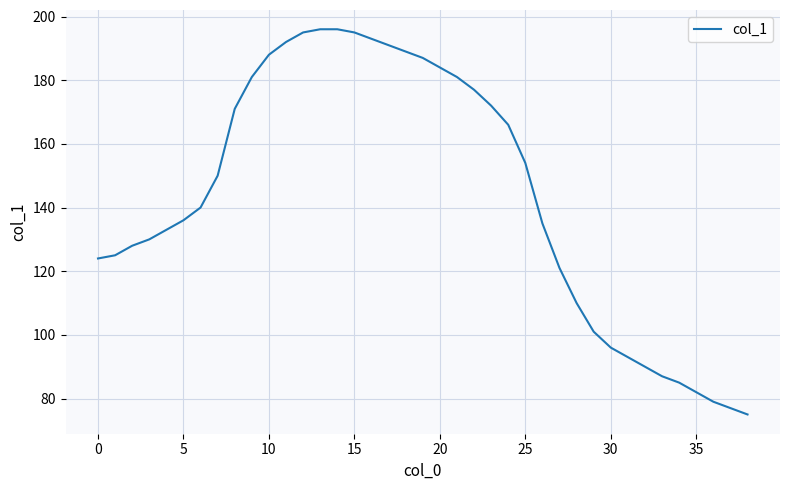

What is the minimum value shown in the chart?

75